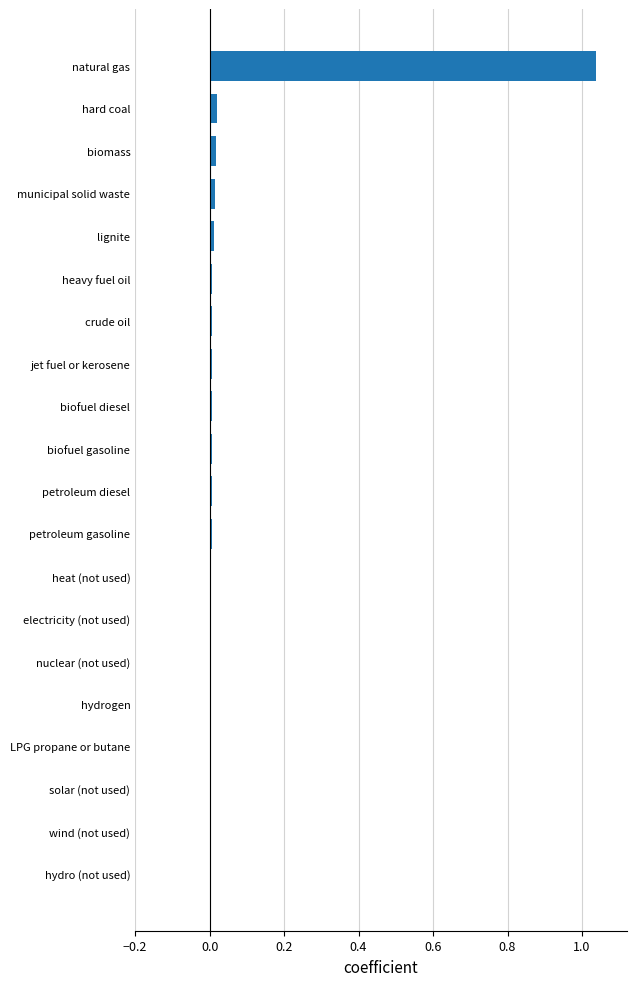

What is the sum of all values?

1.1